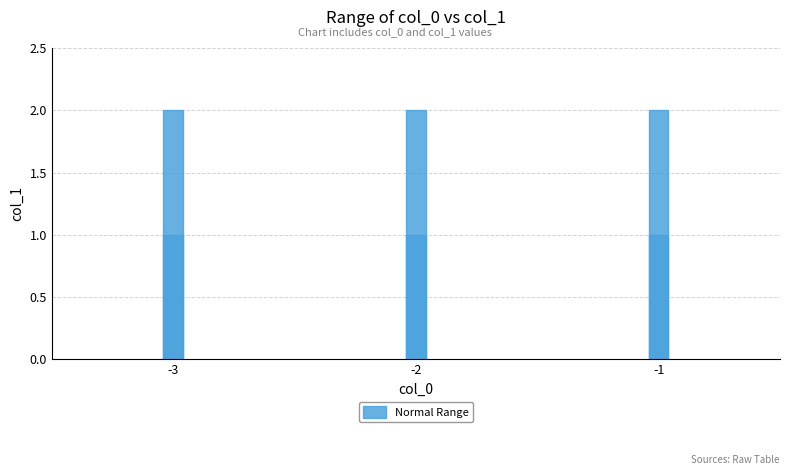

True or false: the data shows -1 at -2.

False